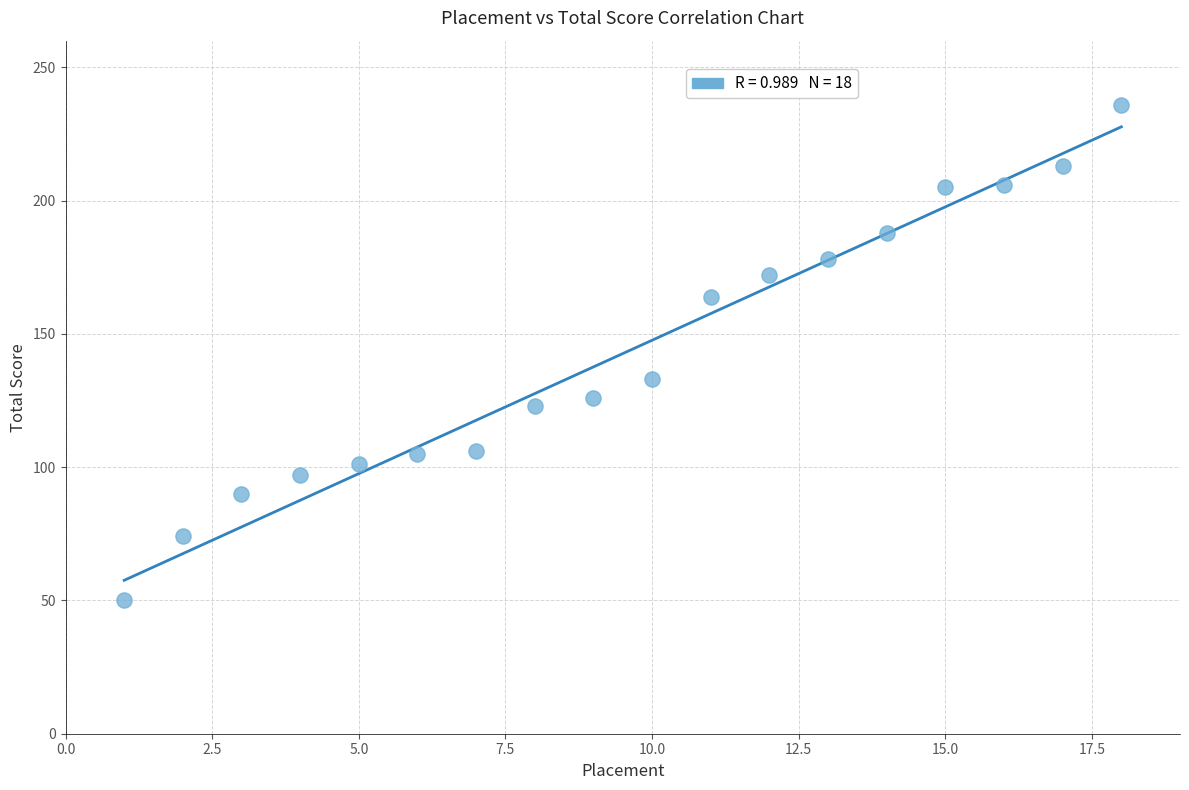

What is the range of X values (max minus min)?

17